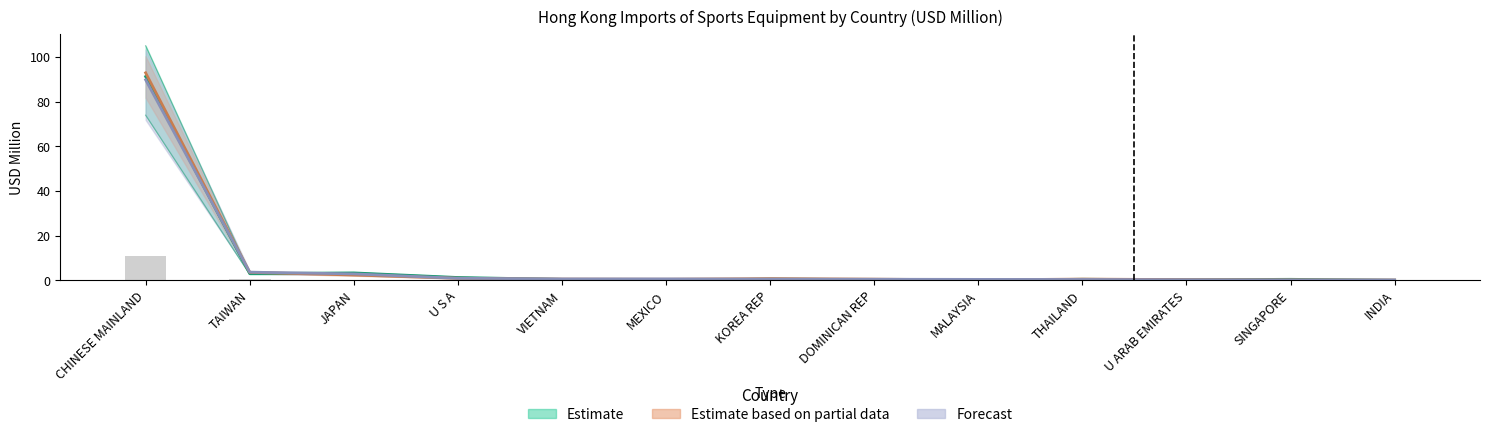

What is the sum of all 2016 values?

83.2